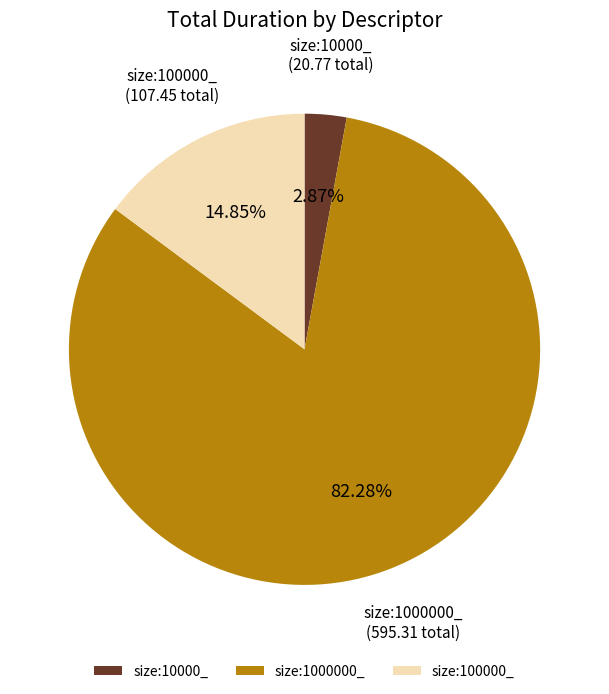

Is the sum of size:100000_ and size:10000_ greater than half?

No